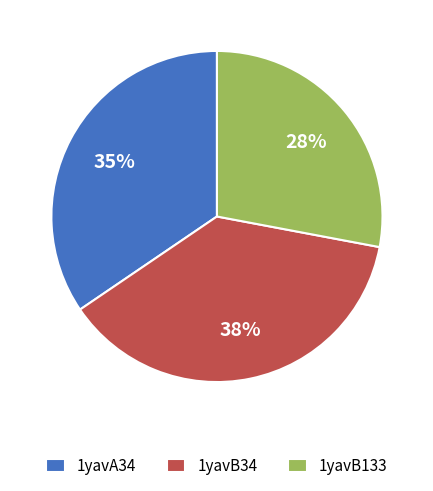

What is the ratio of the value at 1yavA34 to the value at 1yavB34?

0.9